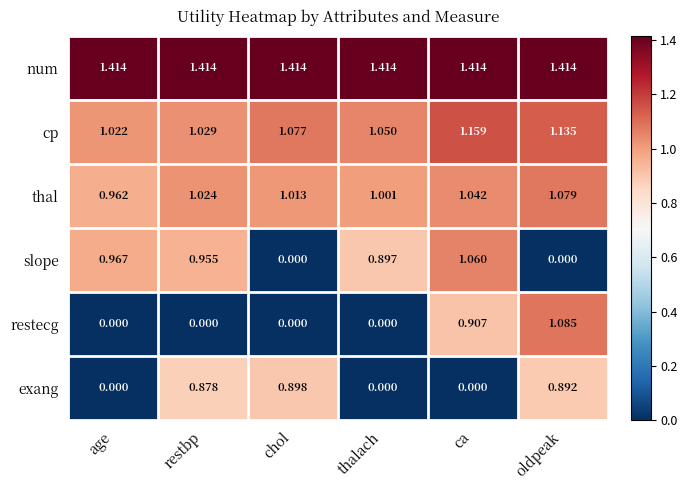

Between age and oldpeak, which series saw the biggest shift?

restecg